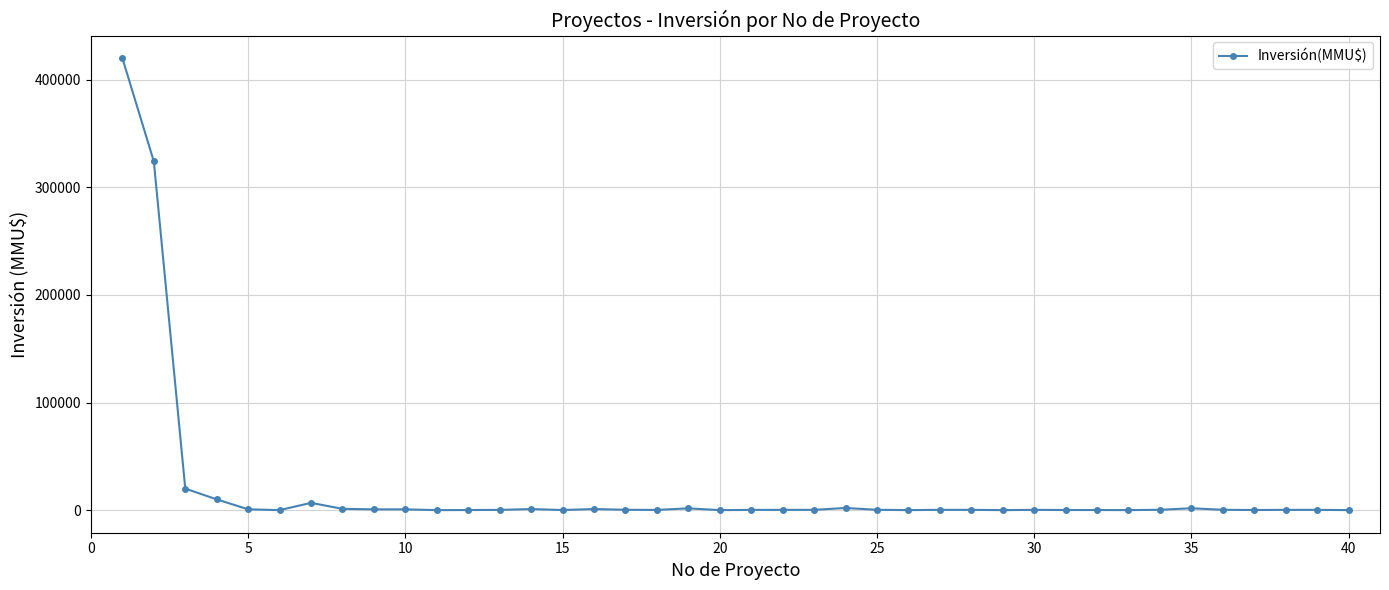

What is the sum of all values?

795681